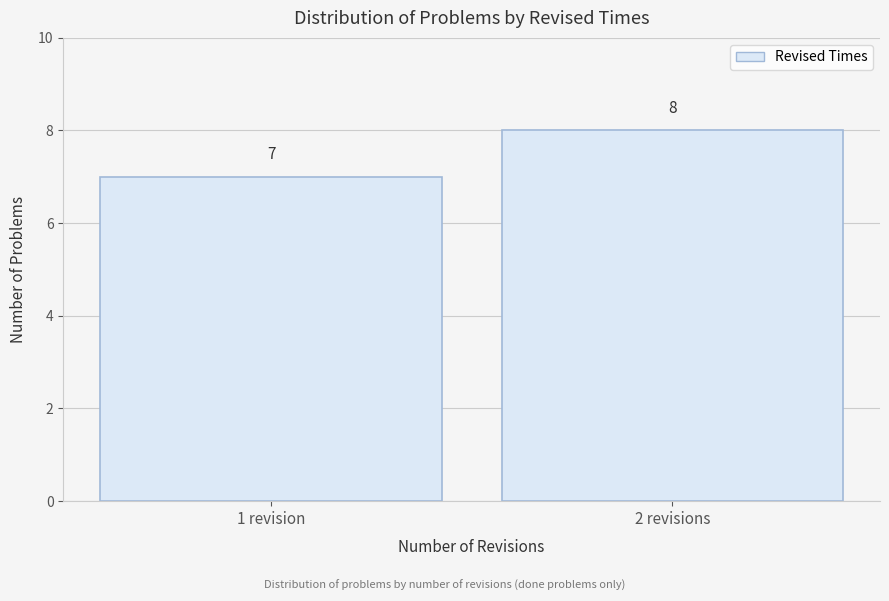

Reading left to right, transcribe all the data shown in this chart.

7	8